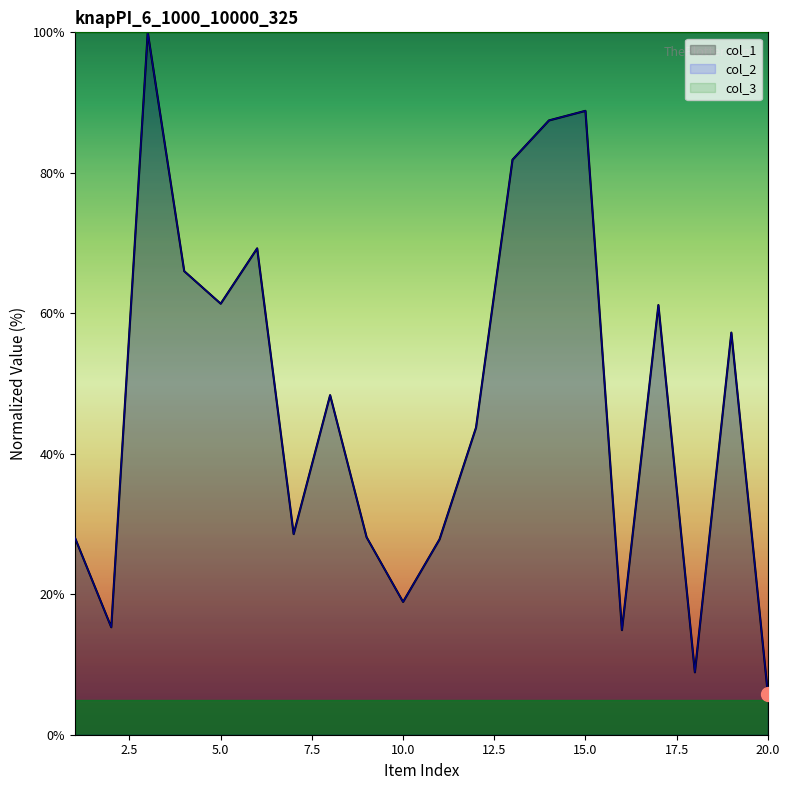

Where does the col_1 series first go above 48?

3